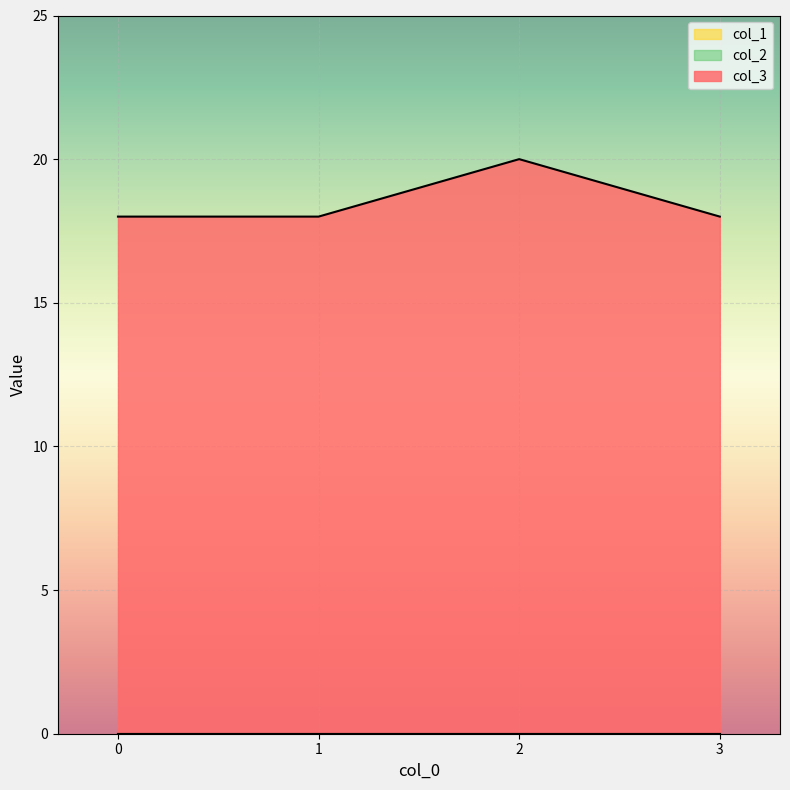

What are all the series names shown in the legend?

col_3, col_1, col_2